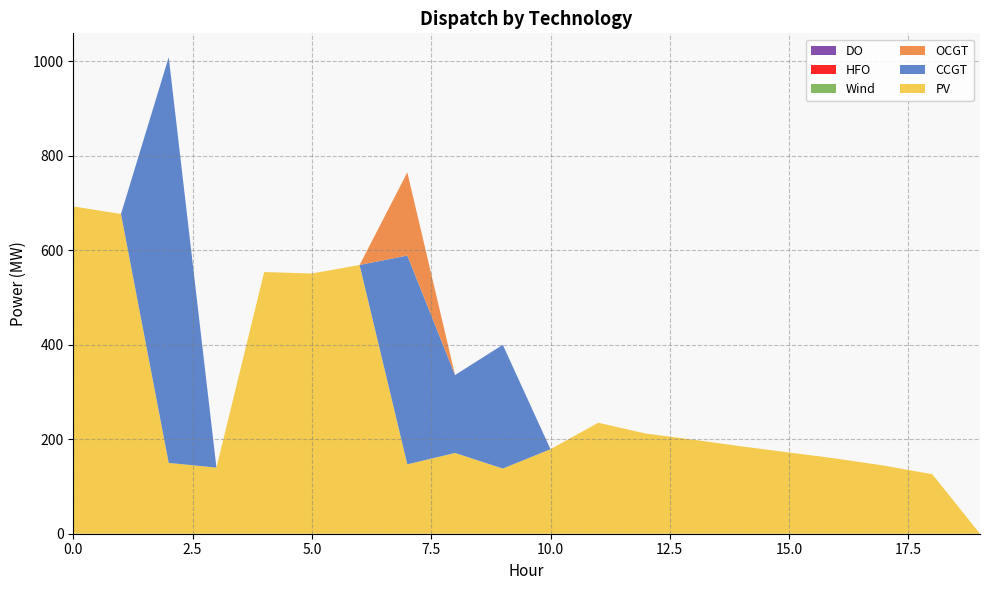

Reading right to left, extract all data points from this chart.

PV: 0	126	144	159	172	185	199	212	235	179	138	171	147	569	551	554	140	150	677	693
CCGT: 0	0	0	0	0	0	0	0	0	0	262	165	442	0	0	0	0	859	0	0
OCGT: 0	0	0	0	0	0	0	0	0	0	0	0	176	0	0	0	0	0	0	0
Wind: 0	0	0	0	0	0	0	0	0	0	0	0	0	0	0	0	0	0	0	0
HFO: 0	0	0	0	0	0	0	0	0	0	0	0	0	0	0	0	0	0	0	0
DO: 0	0	0	0	0	0	0	0	0	0	0	0	0	0	0	0	0	0	0	0